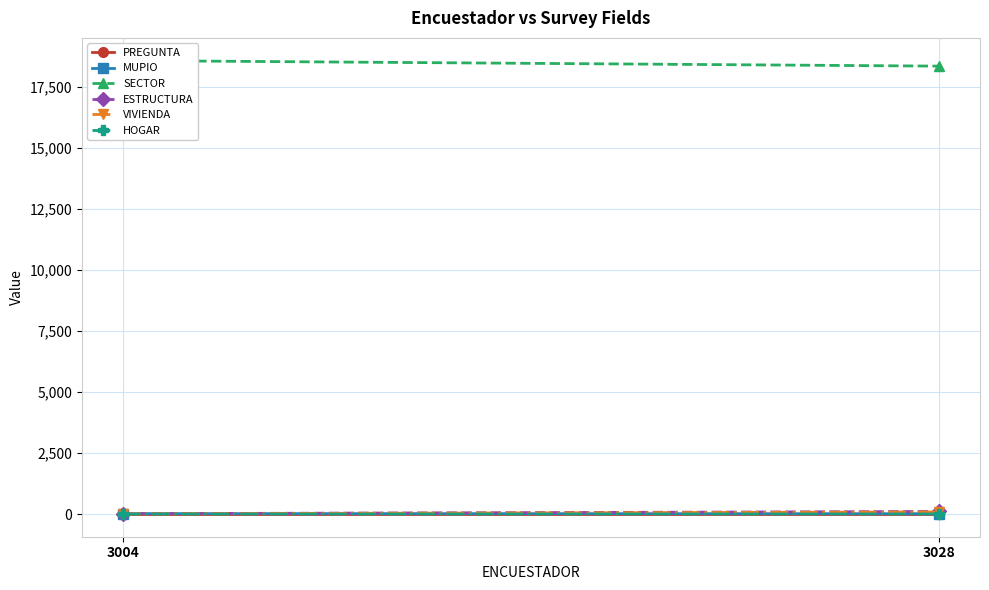

What is the highest value of the SECTOR series?

18573